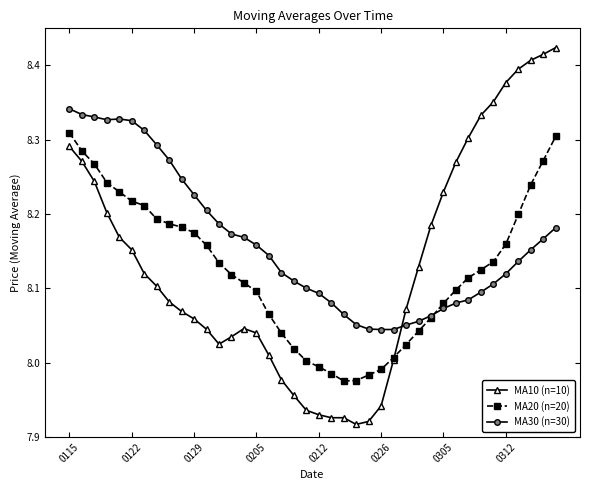

Which series has the largest total across all categories?

MA30 (n=30)